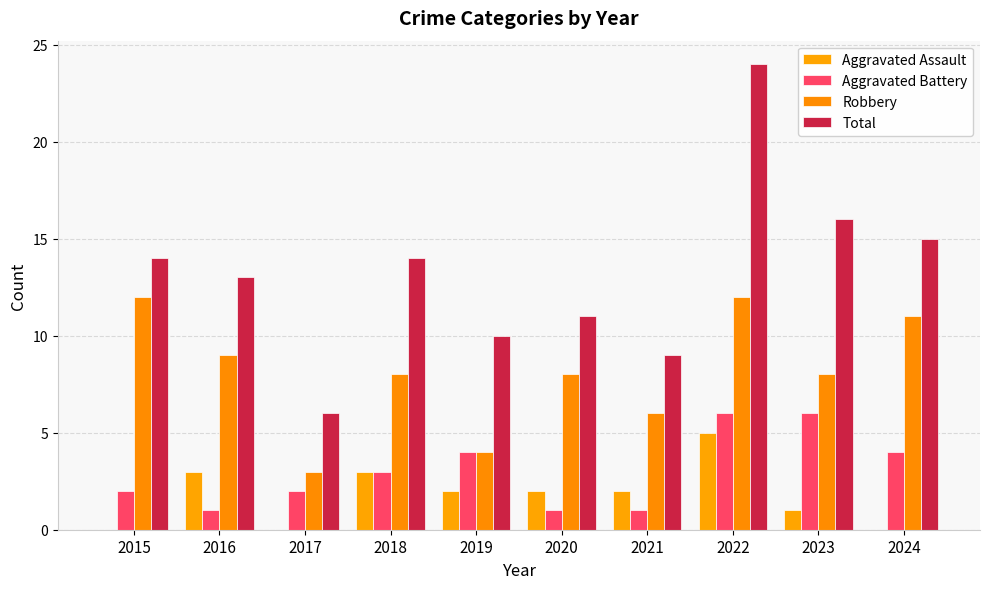

Which series has the largest range (max minus min)?

Total